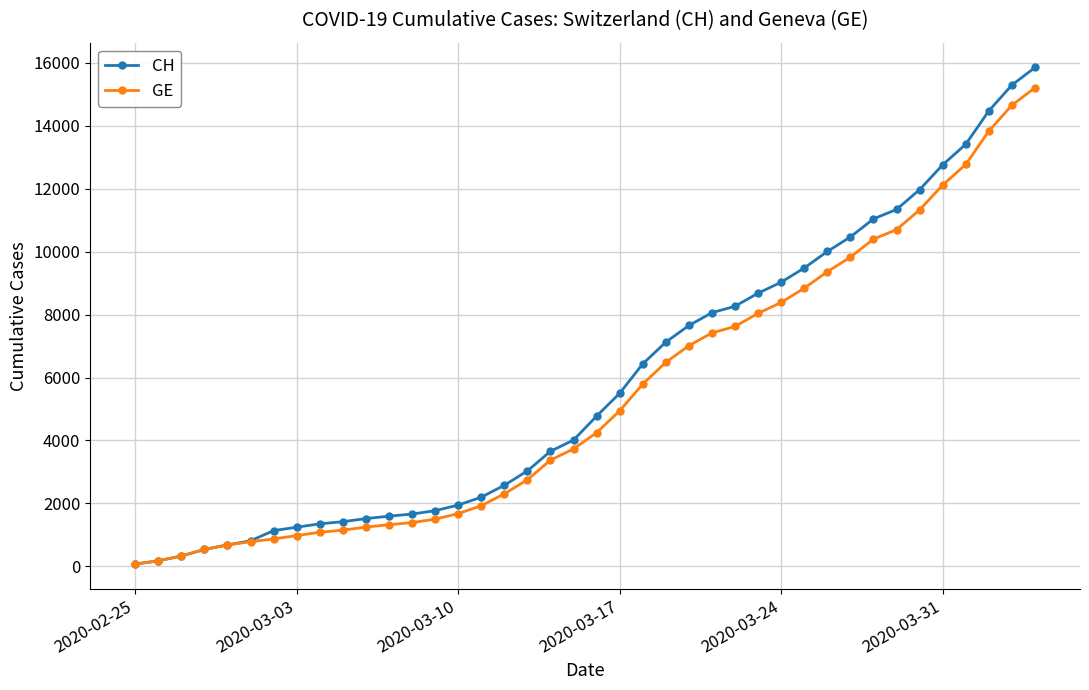

Rank the series by their average value, from lowest to highest.

GE, CH